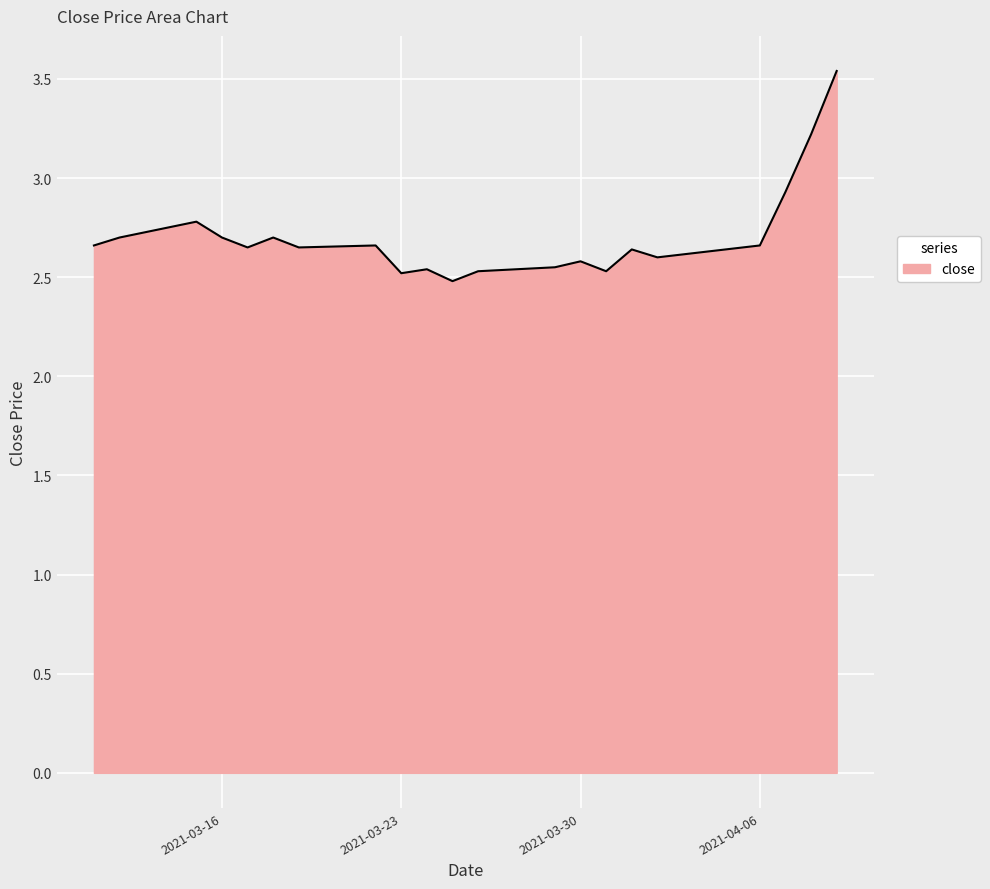

What is the difference between the maximum and minimum values?

1.1